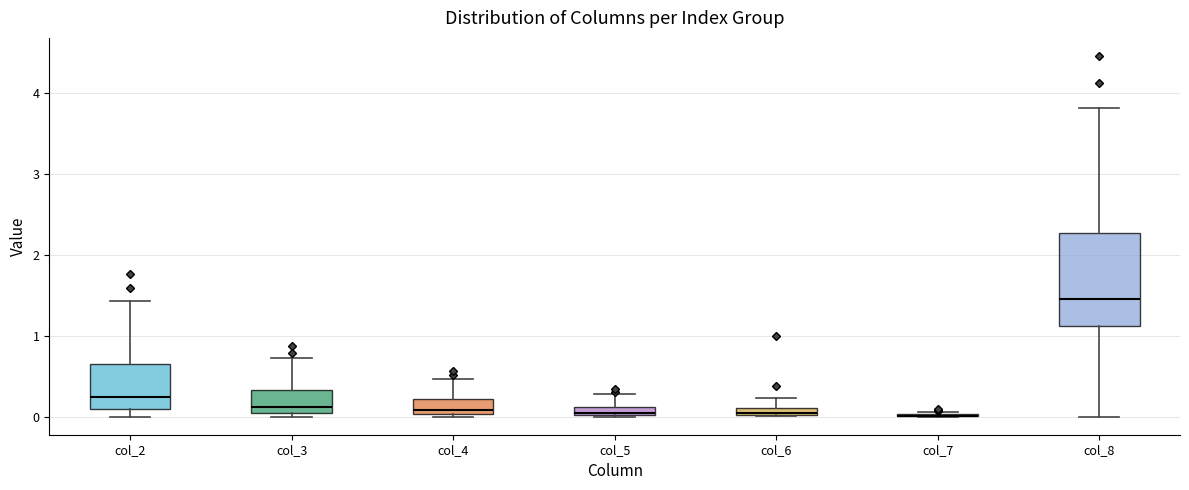

Where is the lower edge of the box for col_5 on the y-axis? The values are not printed on the chart, so give them approximately, as read against the axis.

0.0